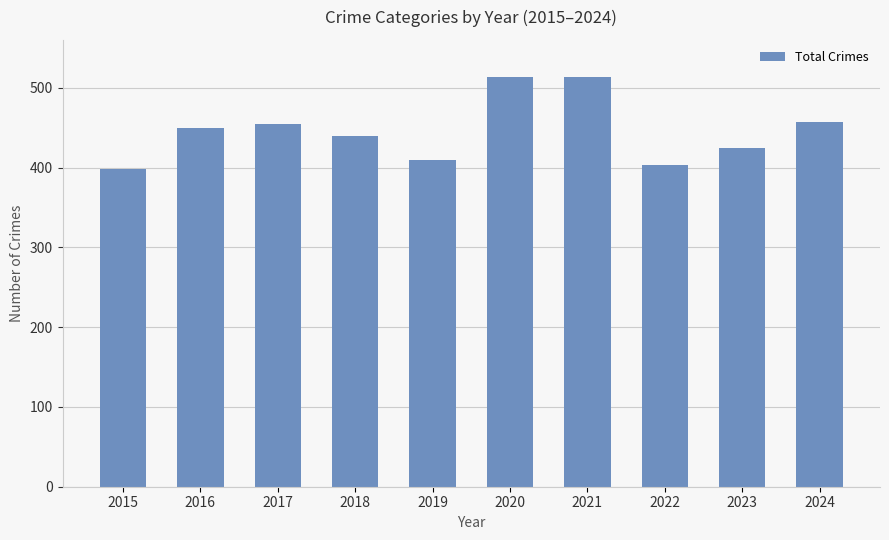

What is the difference between the maximum and minimum values?

116